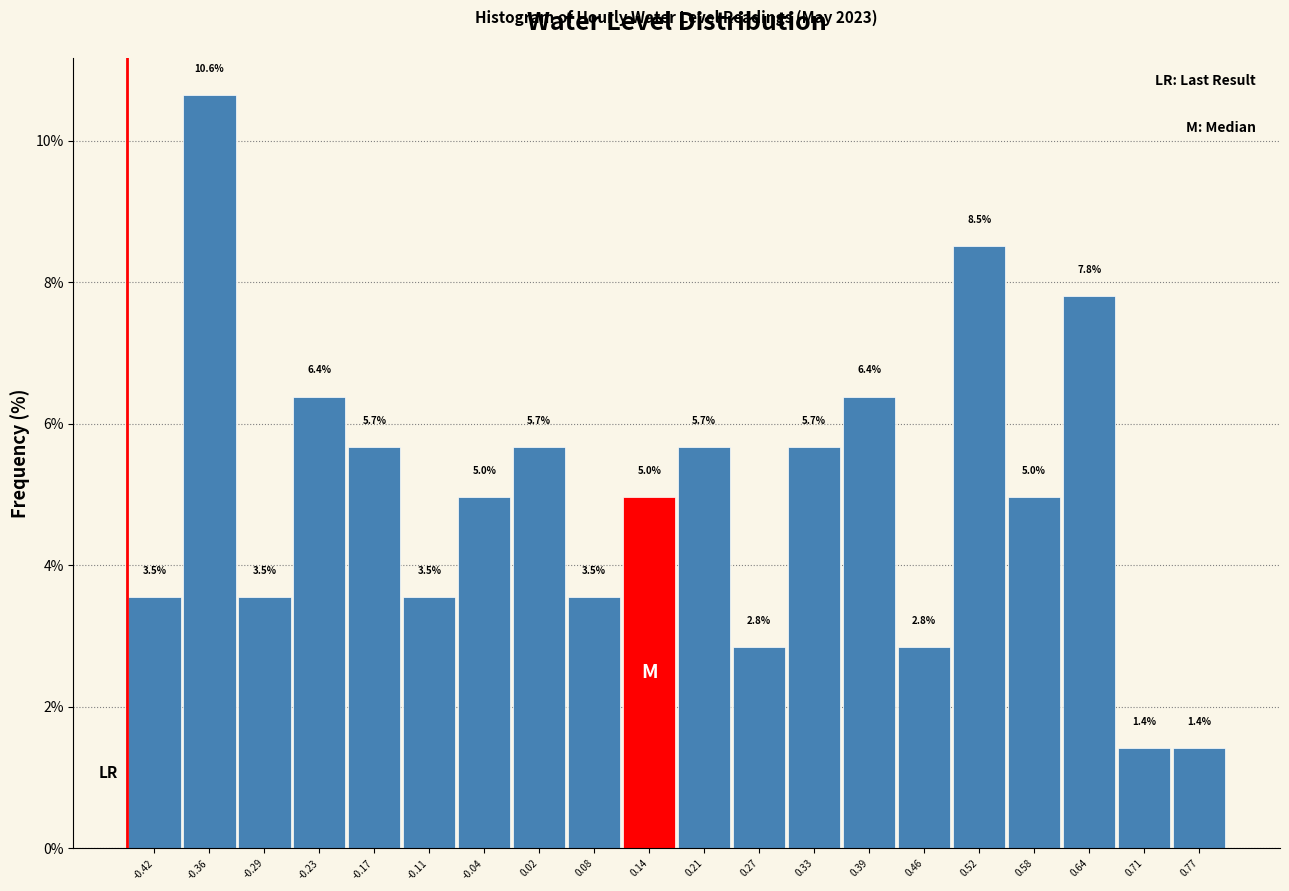

Reading left to right, list every bar in this chart as the range it spans on the x-axis followed by its height. The bar edges are not printed on the chart, so give them approximately, as read against the axis.

-0.45 to -0.39: 3.5
-0.39 to -0.33: 10.6
-0.33 to -0.26: 3.5
-0.26 to -0.20: 6.4
-0.20 to -0.14: 5.7
-0.14 to -0.08: 3.5
-0.08 to -0.01: 5.0
-0.01 to 0.05: 5.7
0.05 to 0.11: 3.5
0.11 to 0.17: 5.0
0.17 to 0.24: 5.7
0.24 to 0.30: 2.8
0.30 to 0.36: 5.7
0.36 to 0.42: 6.4
0.42 to 0.49: 2.8
0.49 to 0.55: 8.5
0.55 to 0.61: 5.0
0.61 to 0.67: 7.8
0.67 to 0.74: 1.4
0.74 to 0.80: 1.4